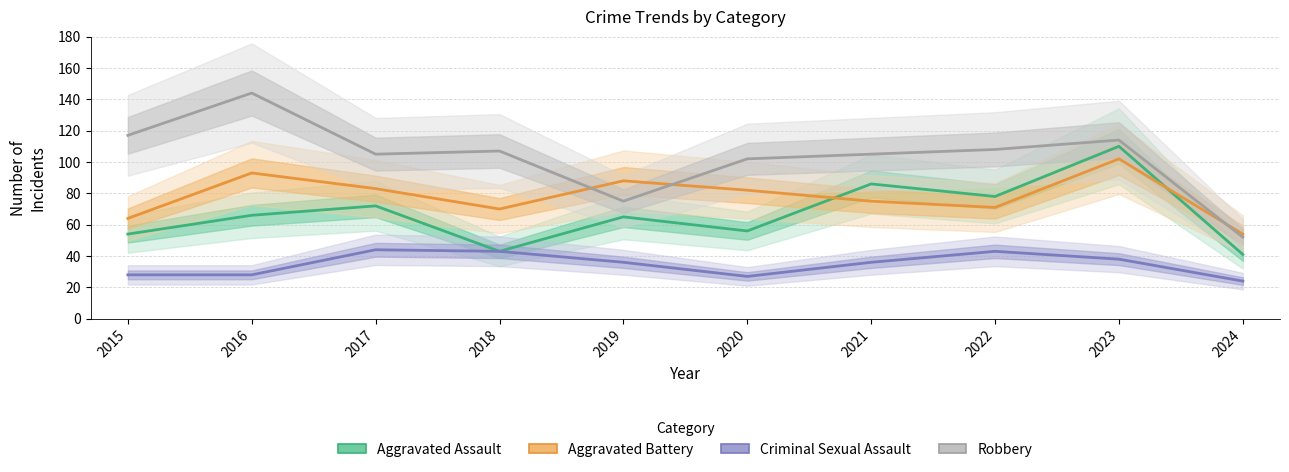

At which category does Aggravated Battery reach its first local peak?

2016